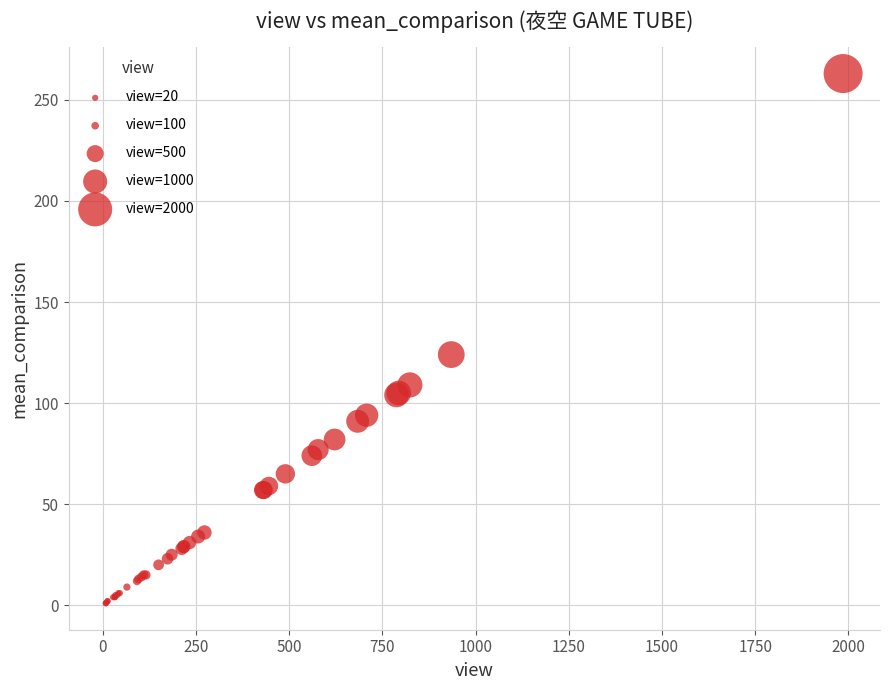

What Y value in the scatter plot is closest to 132?

124